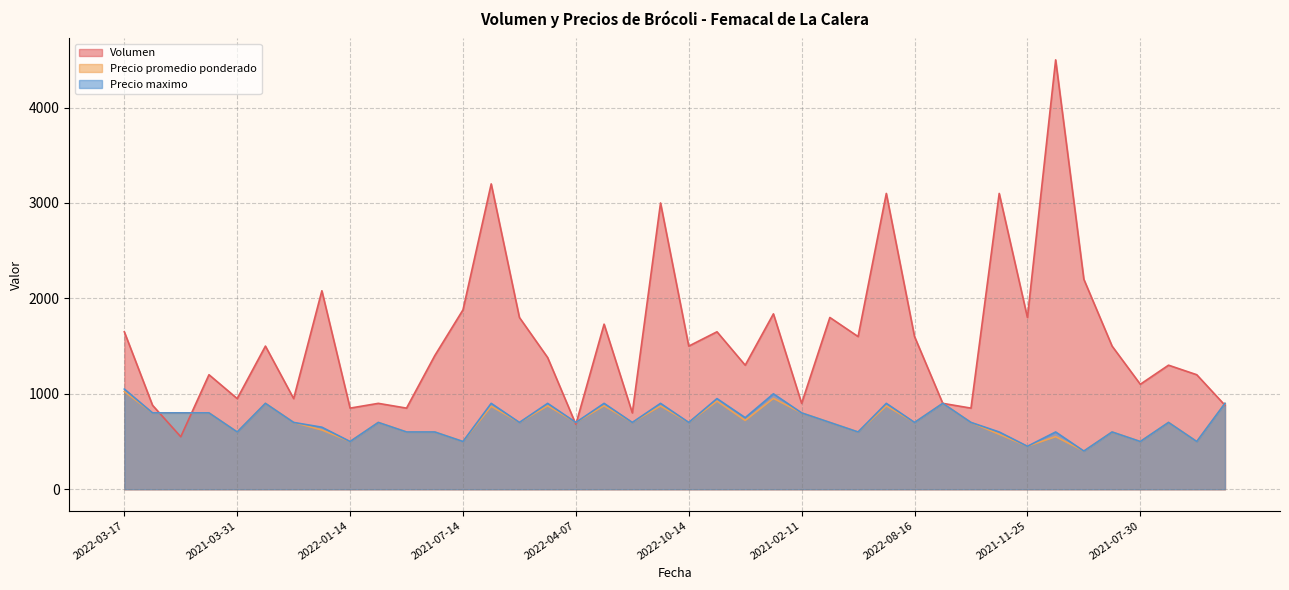

What is the value of the Precio promedio ponderado point at the 40th from the left?

900